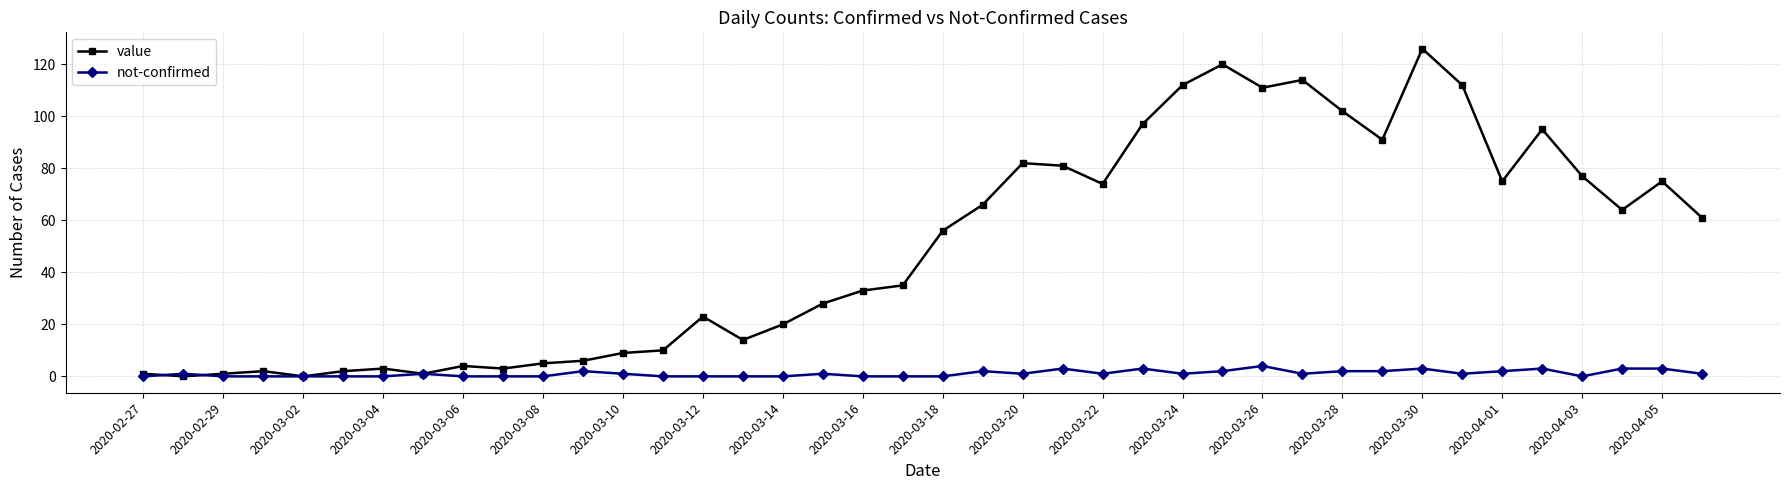

What is the value of the not-confirmed point at the 31st from the left?

2